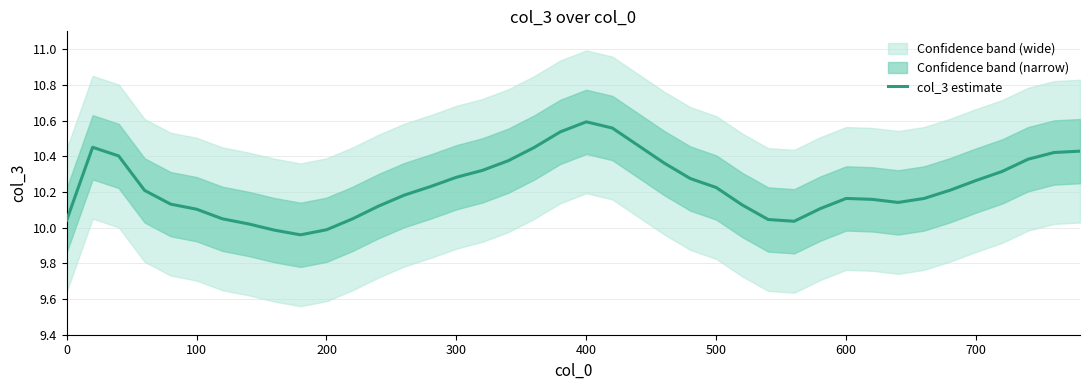

What is the greatest value displayed?

10.6